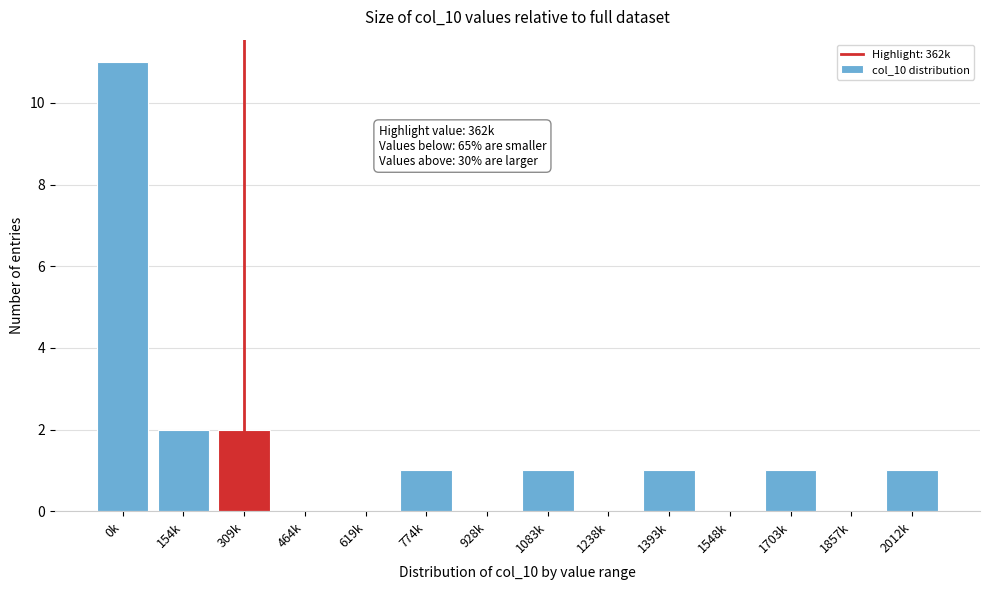

Reading left to right, extract all data points from this chart.

0k=11	154k=2	309k=2	464k=0	619k=0	774k=1	928k=0	1083k=1	1238k=0	1393k=1	1548k=0	1703k=1	1857k=0	2012k=1